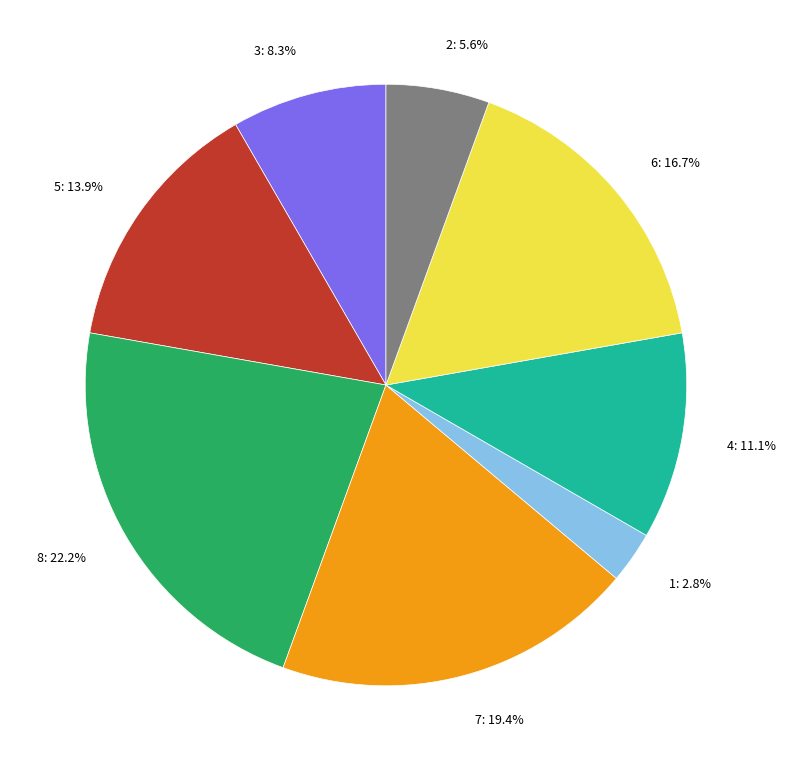

The 6 slice represents 17% of the pie. True or false?

True